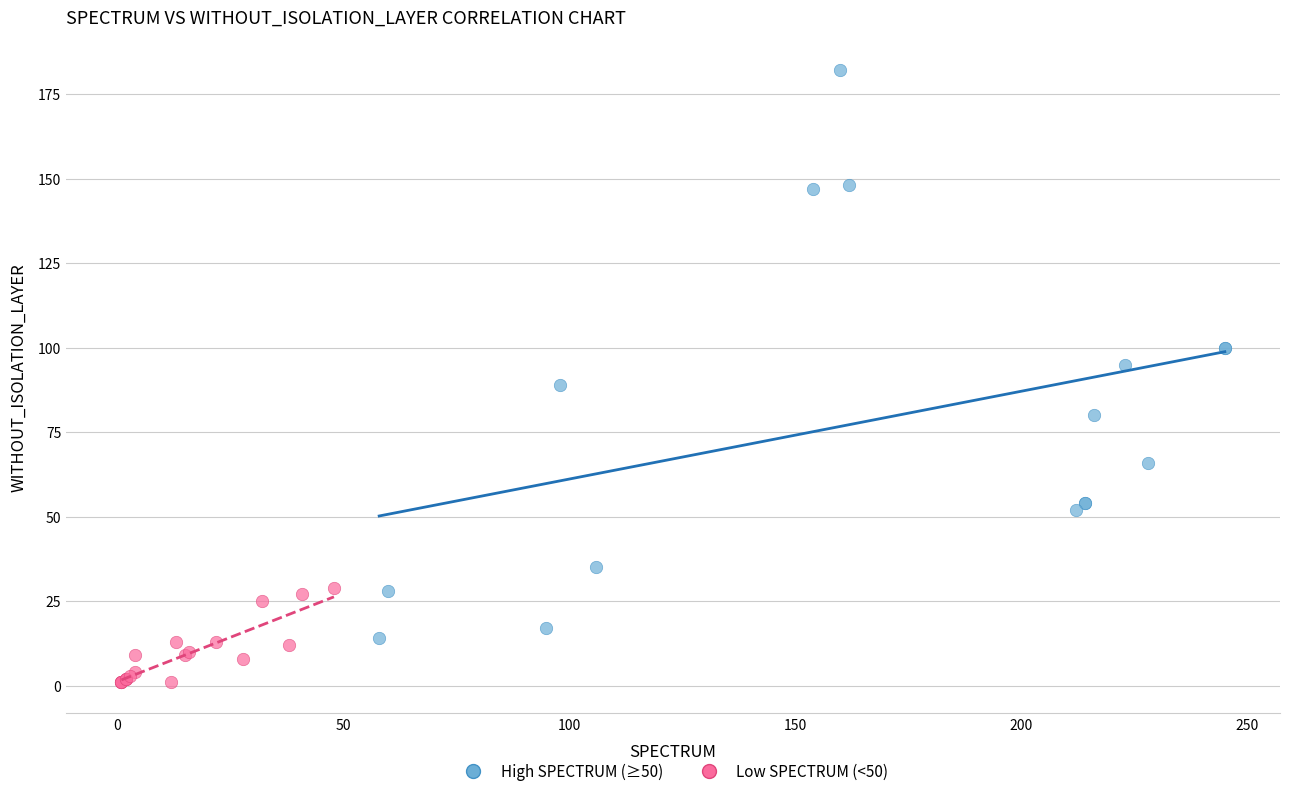

Which series contains the lowest Y value?

Low SPECTRUM (<50)